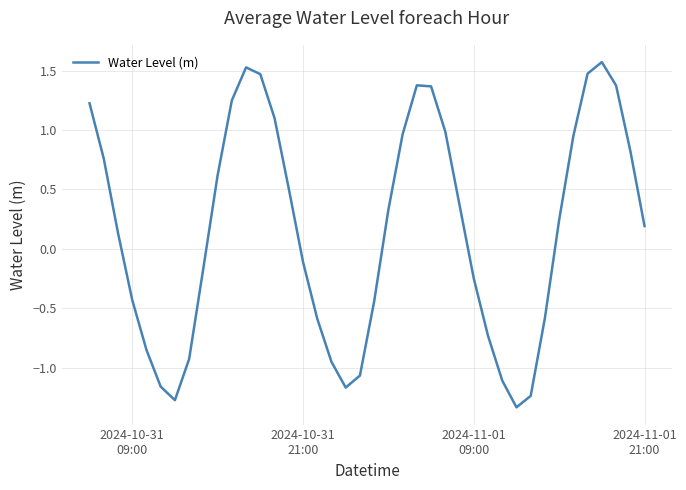

How many lines are shown in the chart?

1